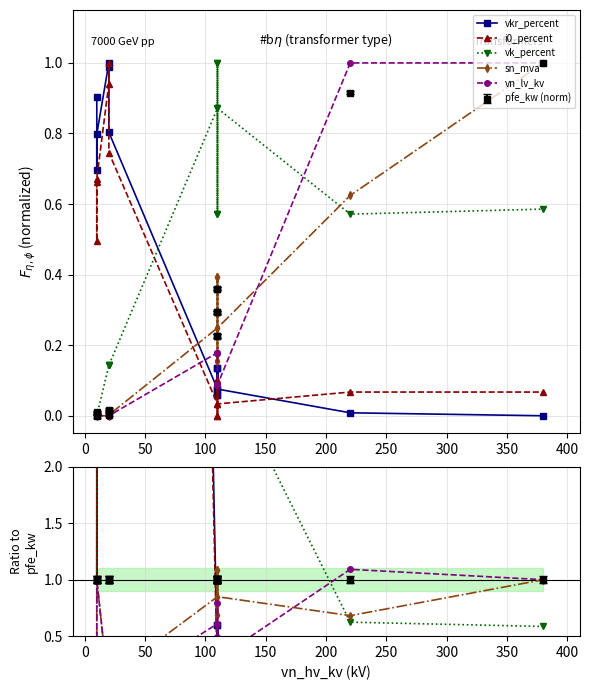

How many categories are shown in the chart?

14